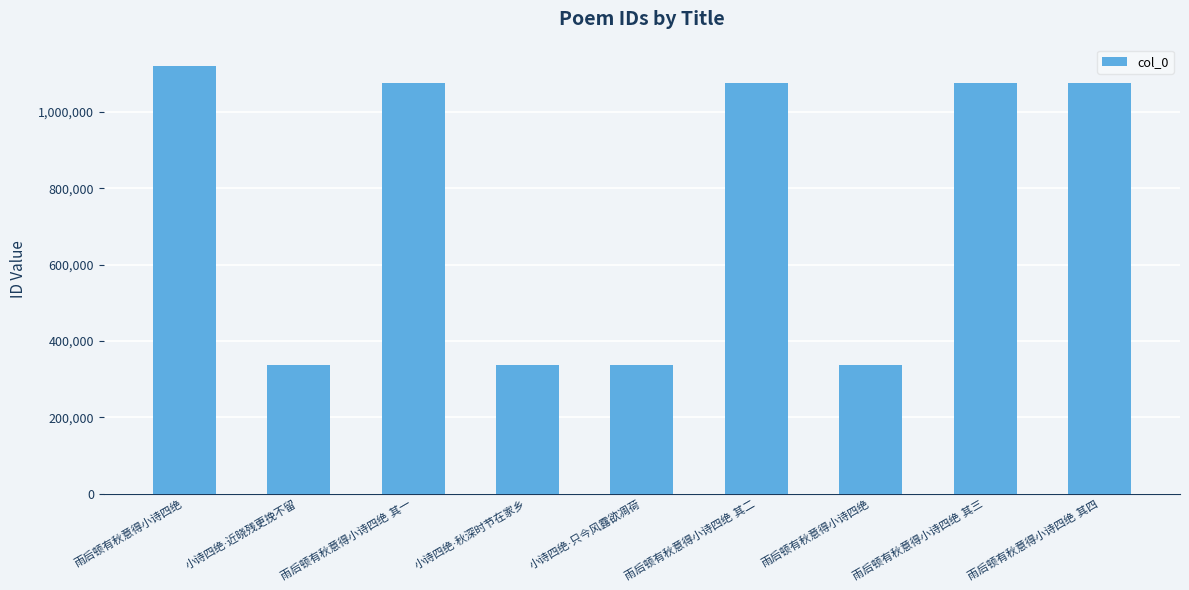

How many bars are there in total?

9